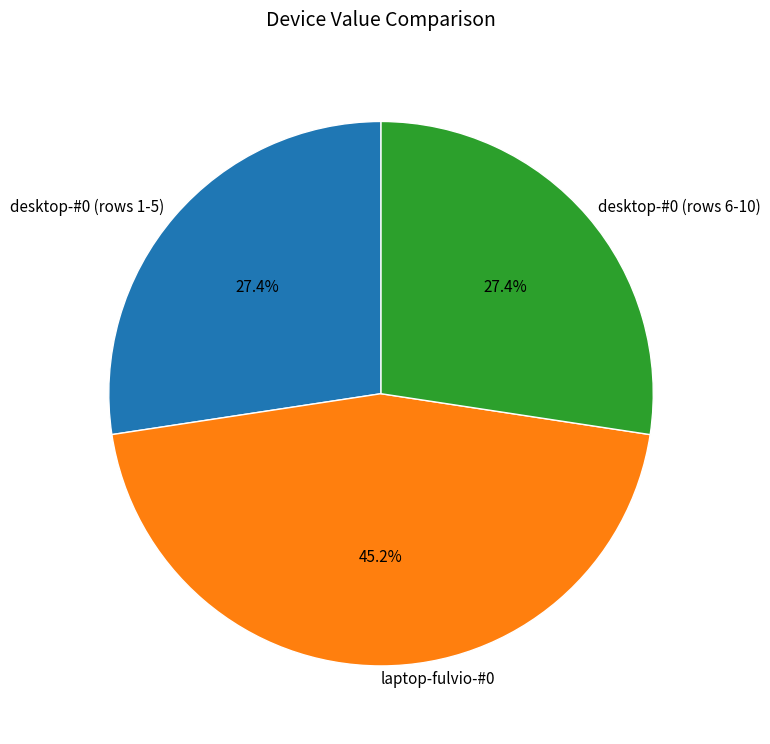

What is the largest slice in the pie chart?

laptop-fulvio-#0